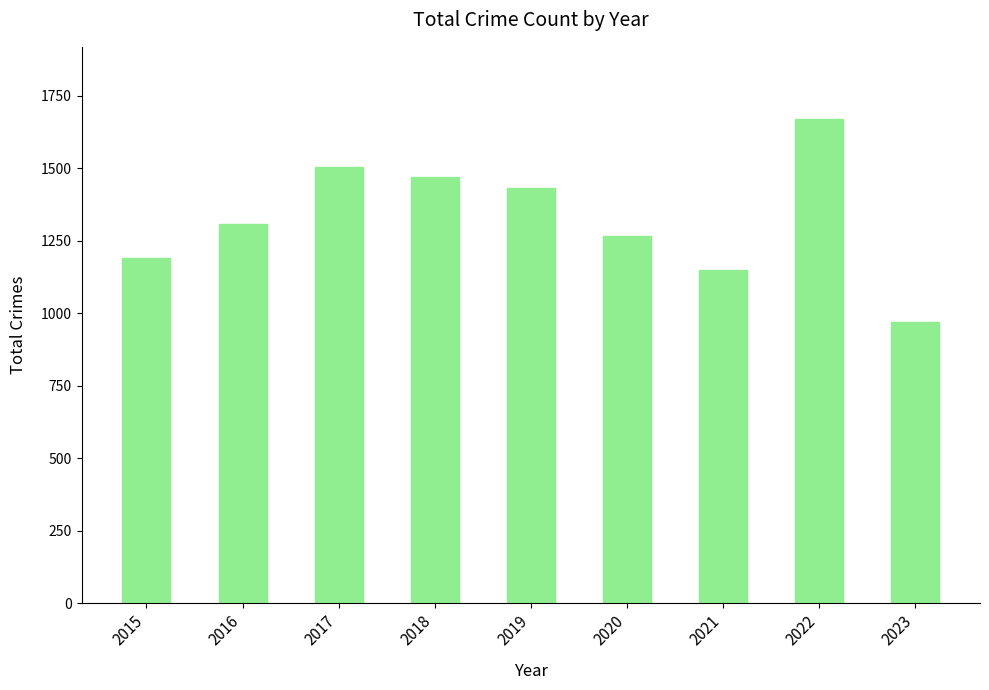

Reading left to right, extract all data points from this chart.

2015=1190	2016=1310	2017=1506	2018=1472	2019=1433	2020=1267	2021=1149	2022=1669	2023=972